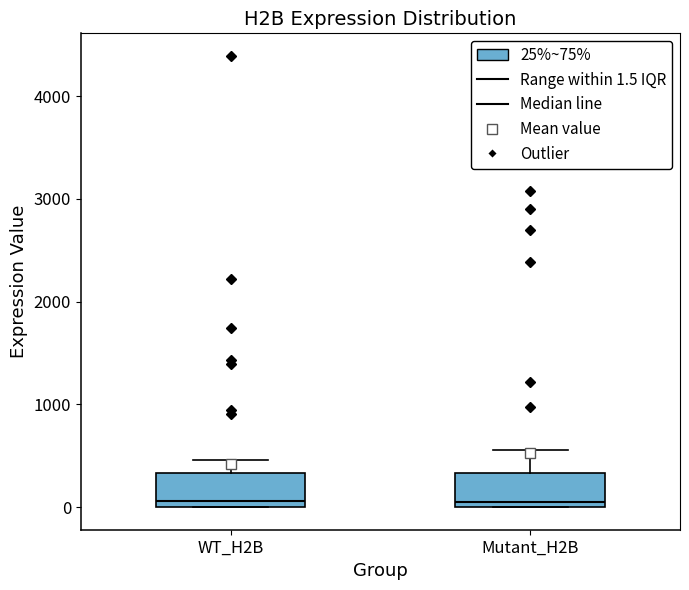

Reading left to right, transcribe this box plot: for each box, give where its median line is, the range the box spans, and where its two whiskers end, as read against the y-axis. The values are not printed on the chart, so give them approximately, as read against the axis.

WT_H2B: median 100, box 0 to 300, whiskers 0 to 500
Mutant_H2B: median 0 (just above the box's lower edge), box 0 to 300, whiskers 0 to 600